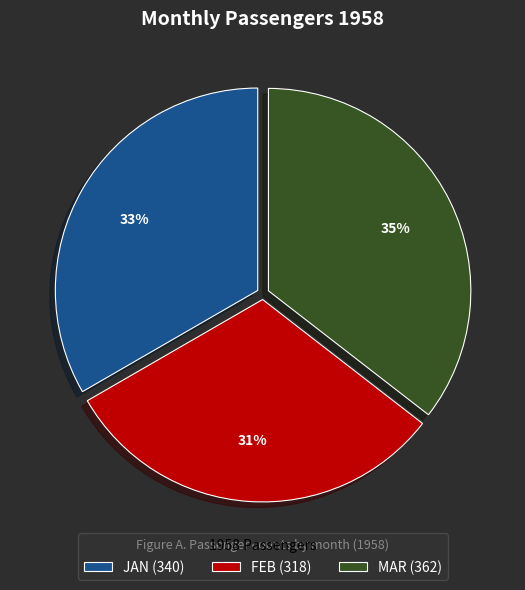

How many segments does this pie chart have?

3